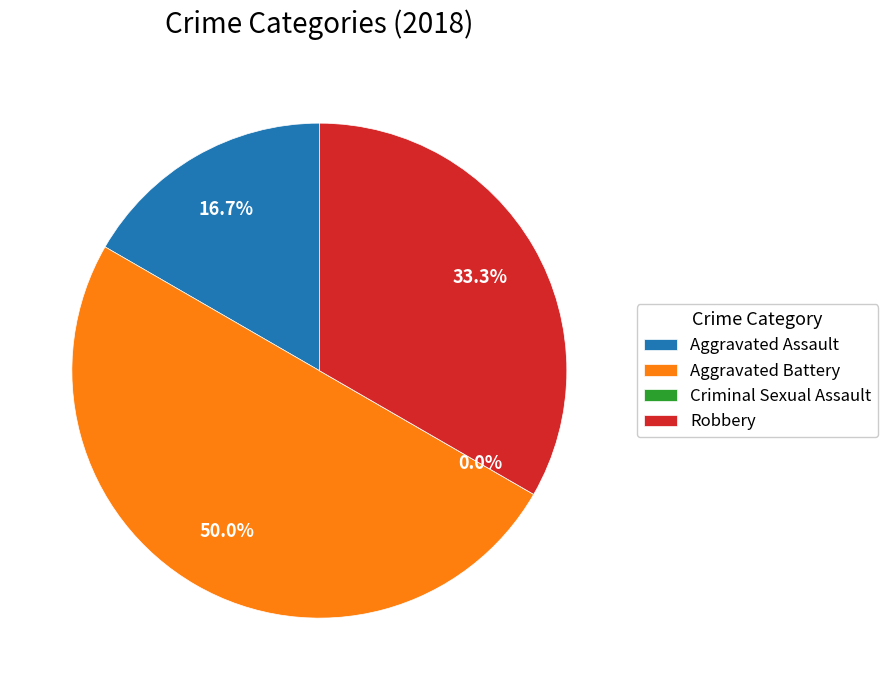

What percentage is the Aggravated Assault slice, to the nearest percent?

17%